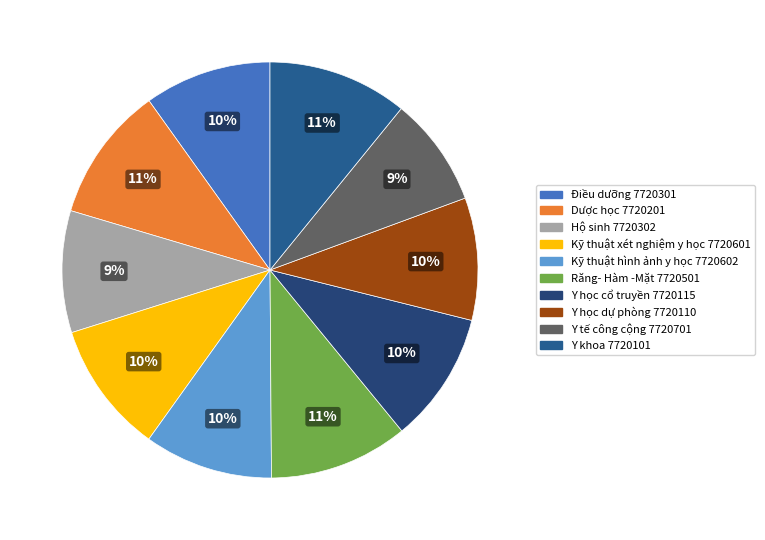

Approximately how many times larger is the value at Dược học 7720201 compared to Kỹ thuật xét nghiệm y học 7720601?

1.0